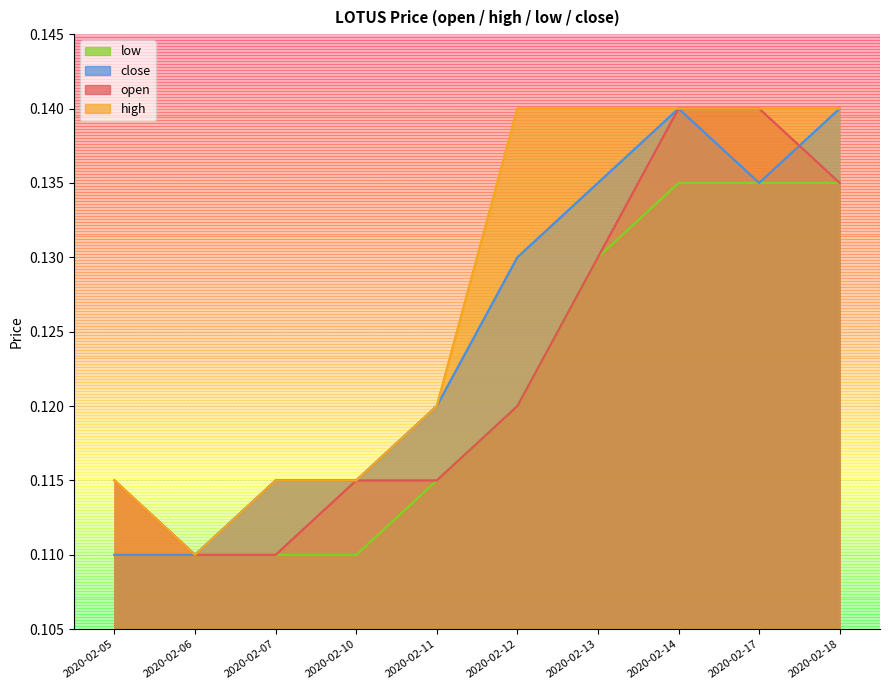

What are all the series names shown in the legend?

open, high, low, close